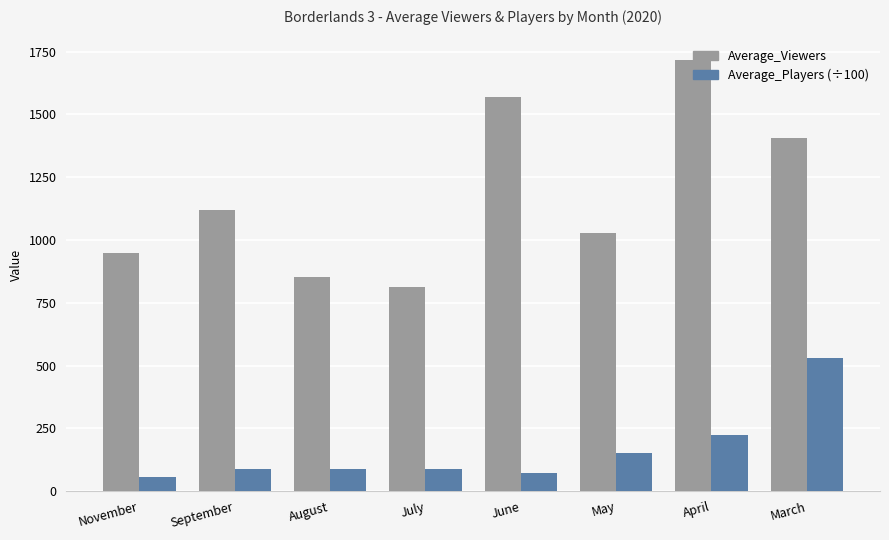

At September, list the series in order from largest to smallest.

Average_Viewers, Average_Players (÷100)